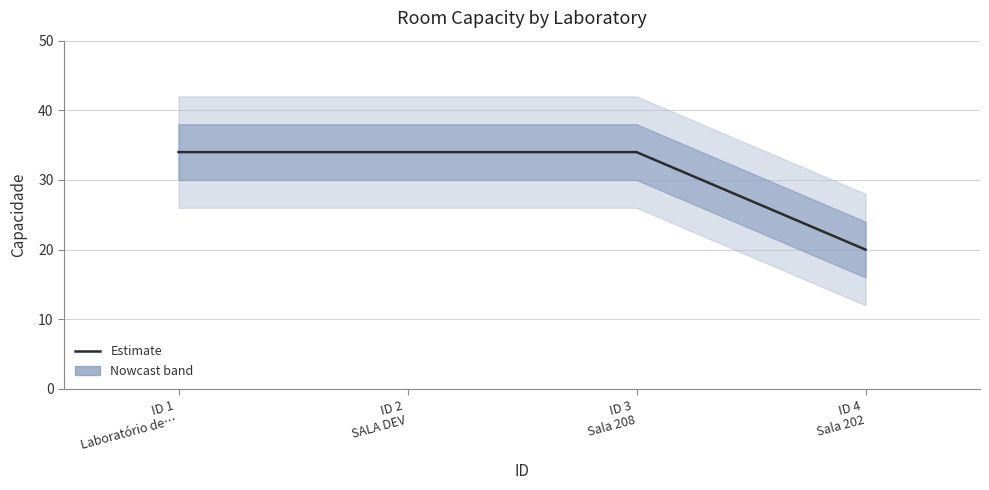

What is the sum of the values at ID 1
Laboratório de… and ID 4
Sala 202?

54